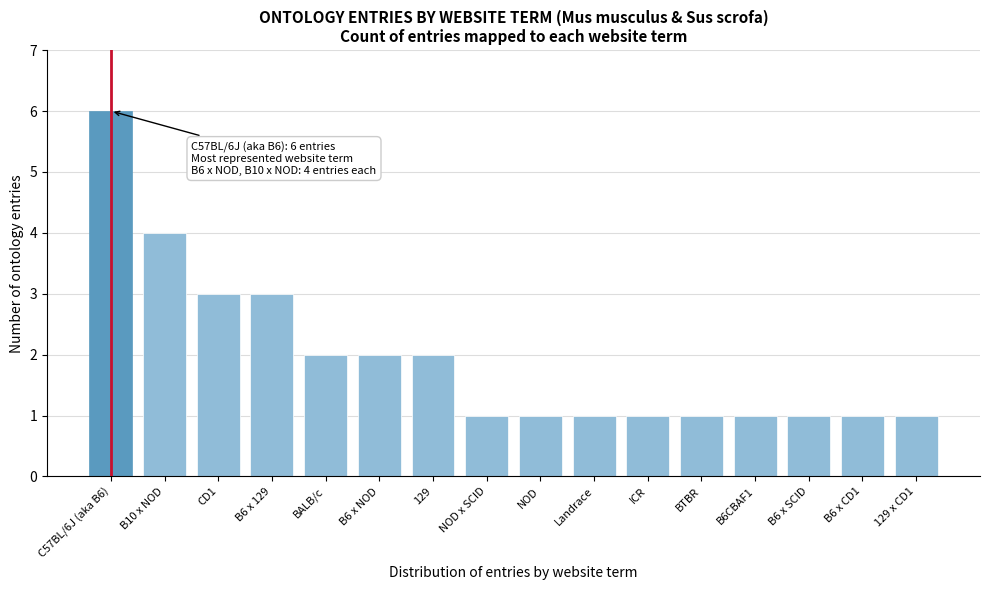

Reading left to right, list all the values displayed in this chart.

C57BL/6J (aka B6)=6	B10 x NOD=4	CD1=3	B6 x 129=3	BALB/c=2	B6 x NOD=2	129=2	NOD x SCID=1	NOD=1	Landrace=1	ICR=1	BTBR=1	B6CBAF1=1	B6 x SCID=1	B6 x CD1=1	129 x CD1=1